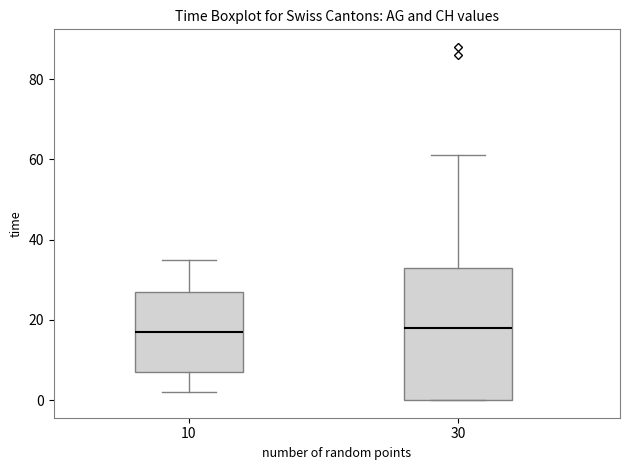

Which box is the tallest, from its lower edge to its upper edge?

30